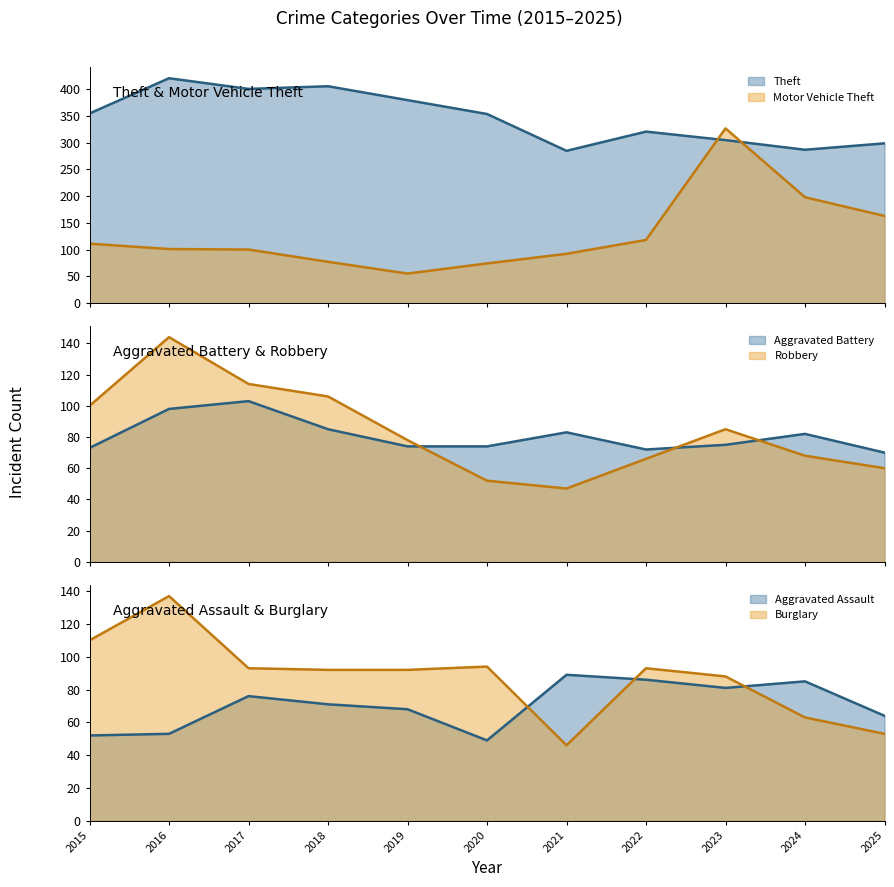

What is the value of the Burglary point at the 8th from the left?

93